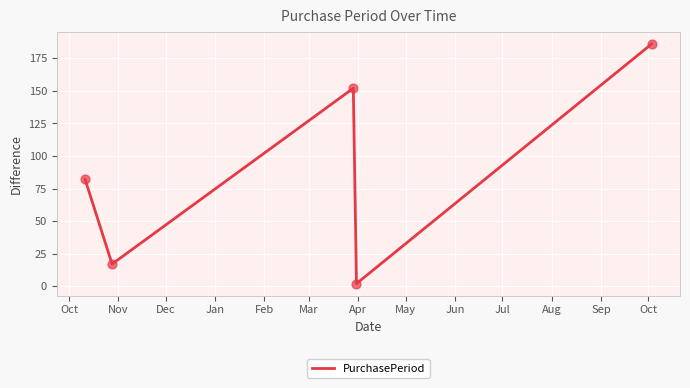

What is the difference between the second highest and second lowest values?

135